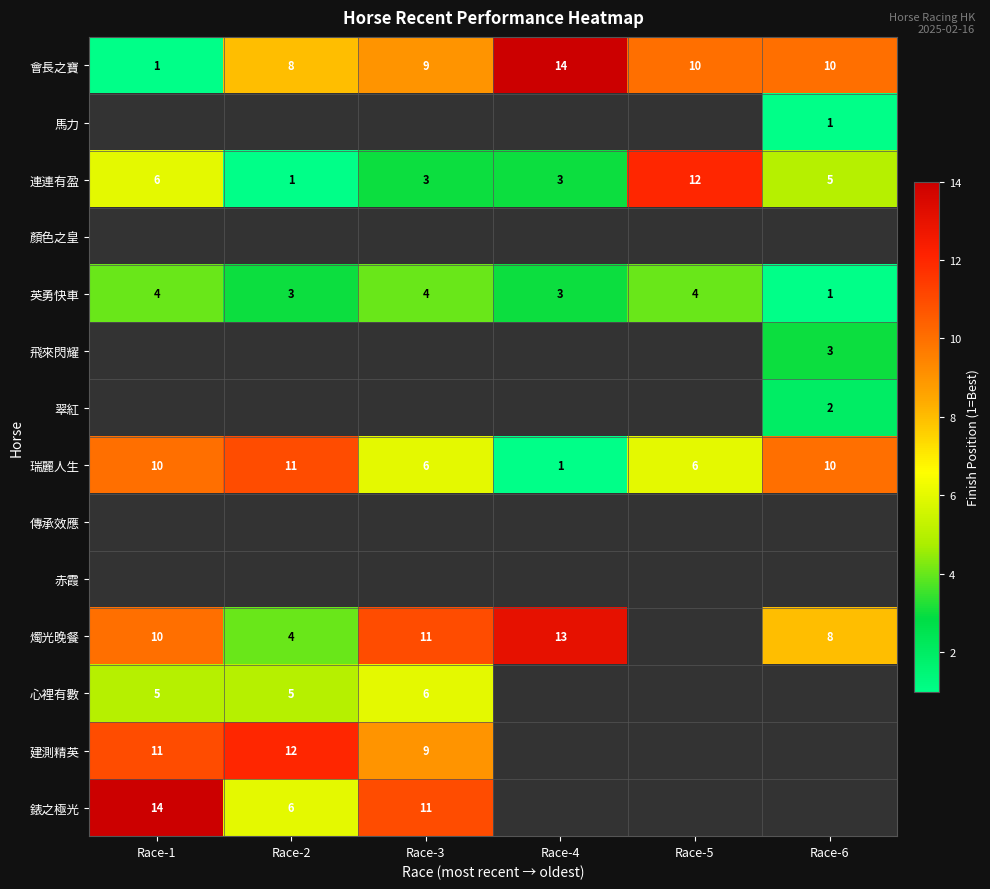

What is the difference between the second highest and minimum values in the 連連有盈 series?

5